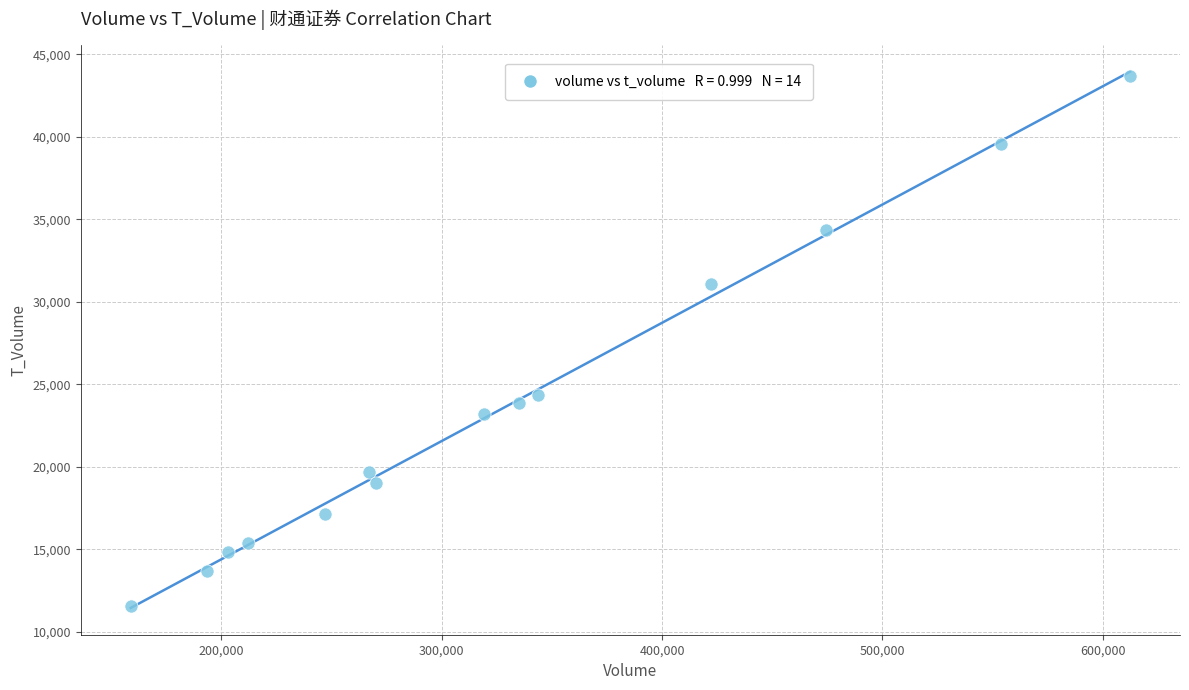

What is the range of Y values (max minus min)?

32087